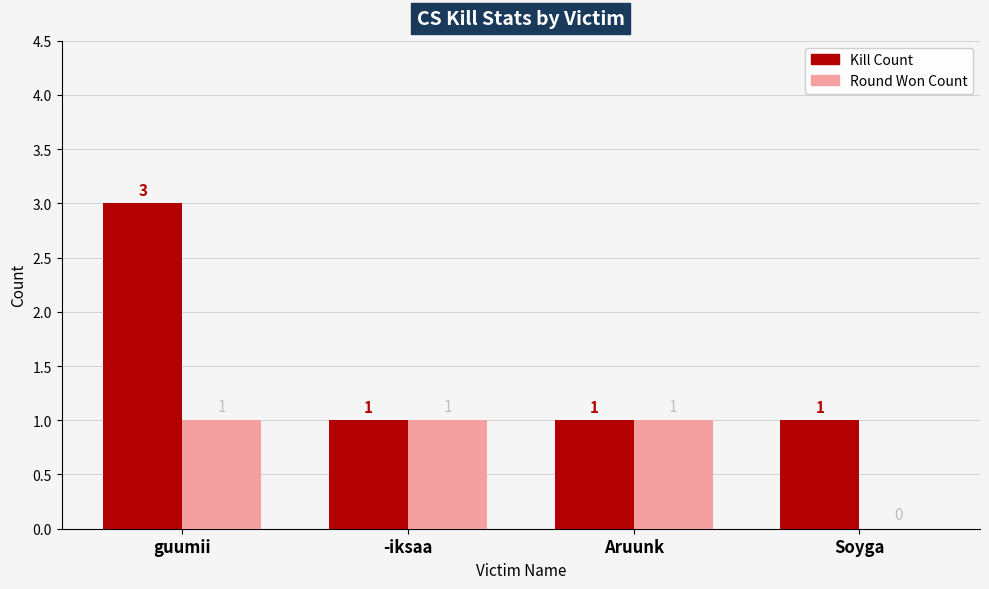

What is the spread (max minus min) of values at Soyga?

1